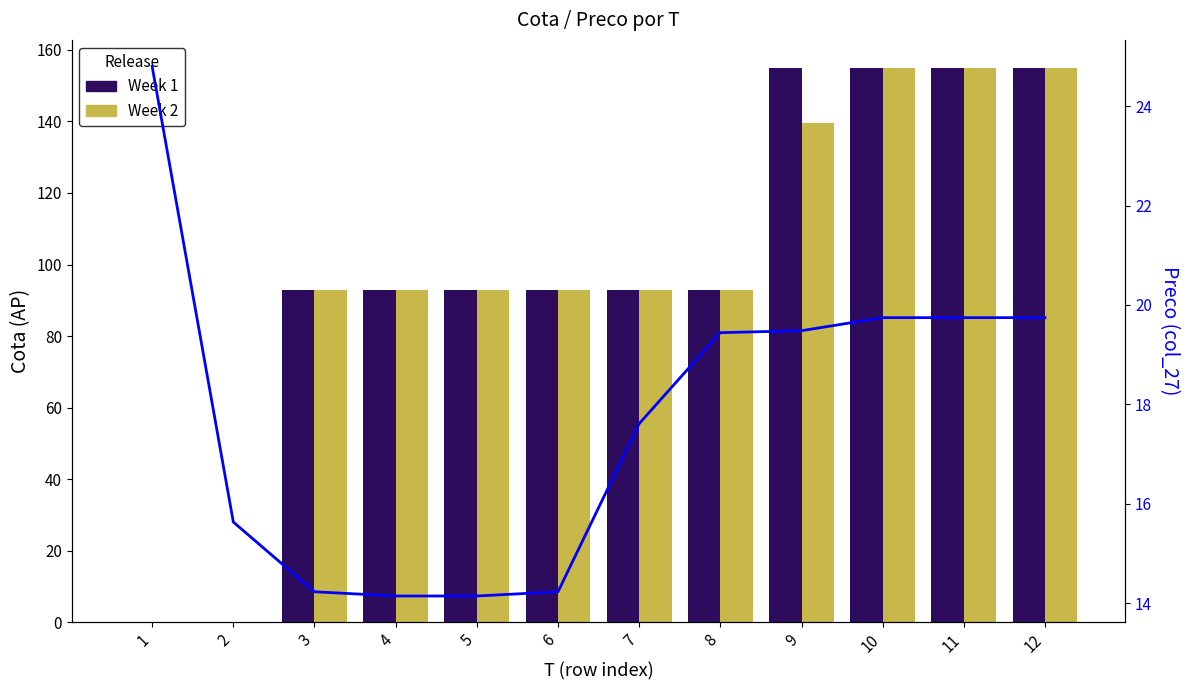

True or false: Preco has a value of 7.0 at 1.

False